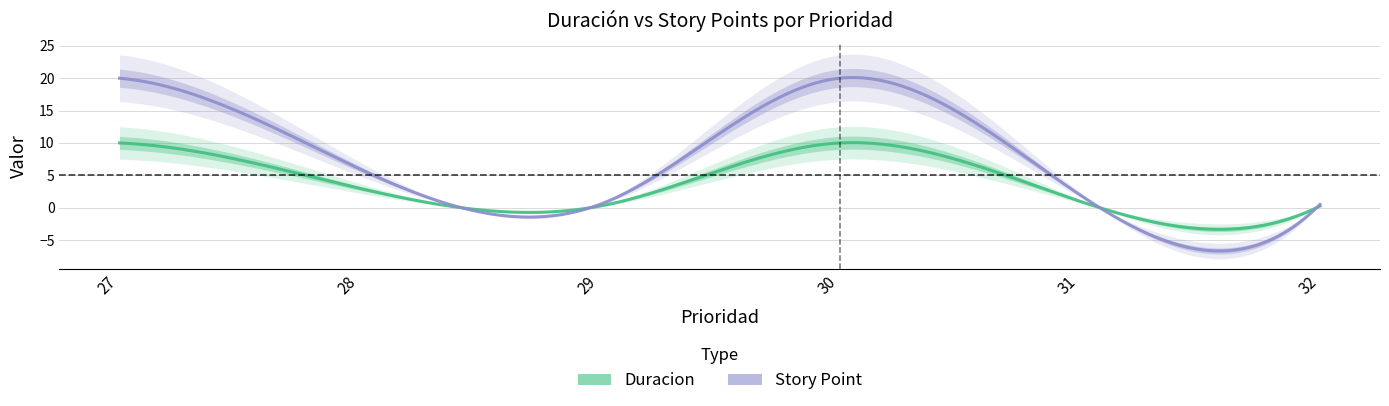

Which series has the largest range (max minus min)?

Story Point